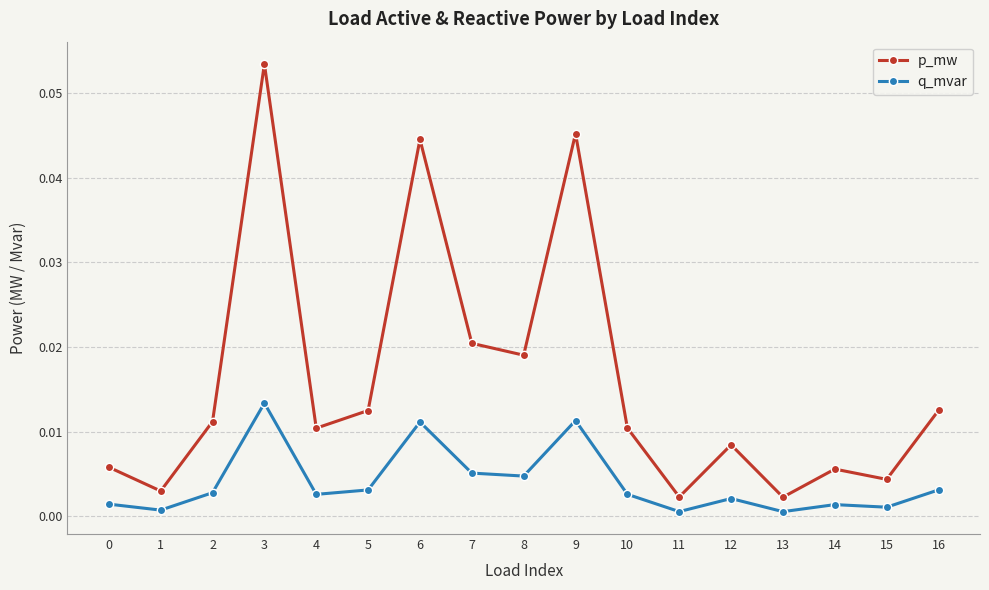

How many categories are shown in the chart?

17